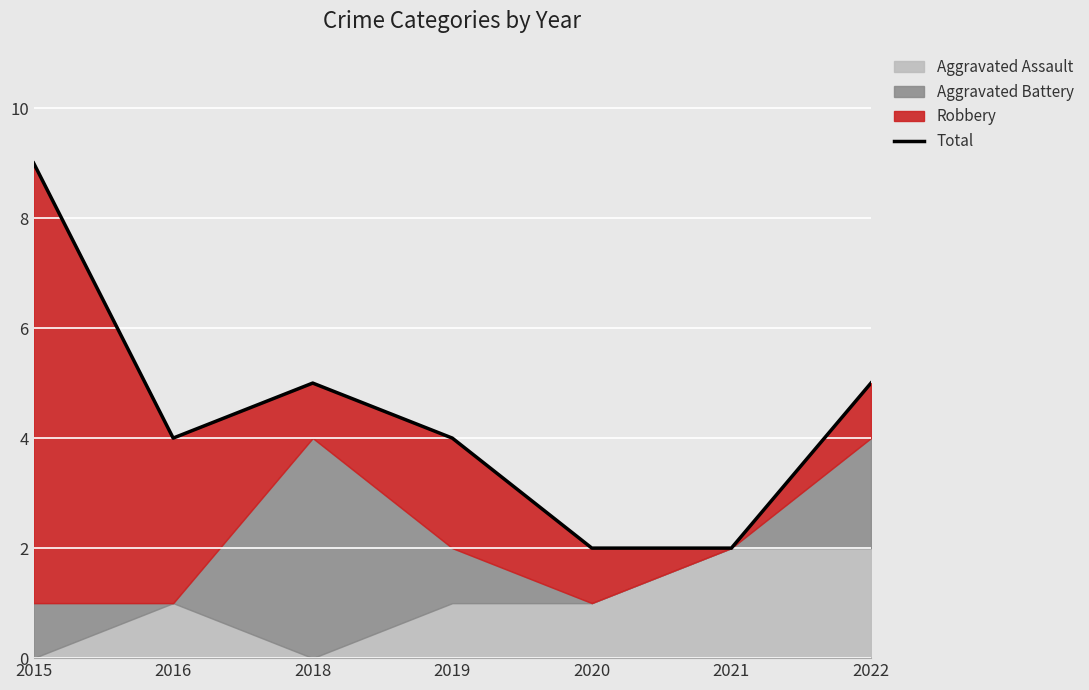

List the labels in order of value, largest first.

2015, 2018, 2022, 2016, 2019, 2020, 2021